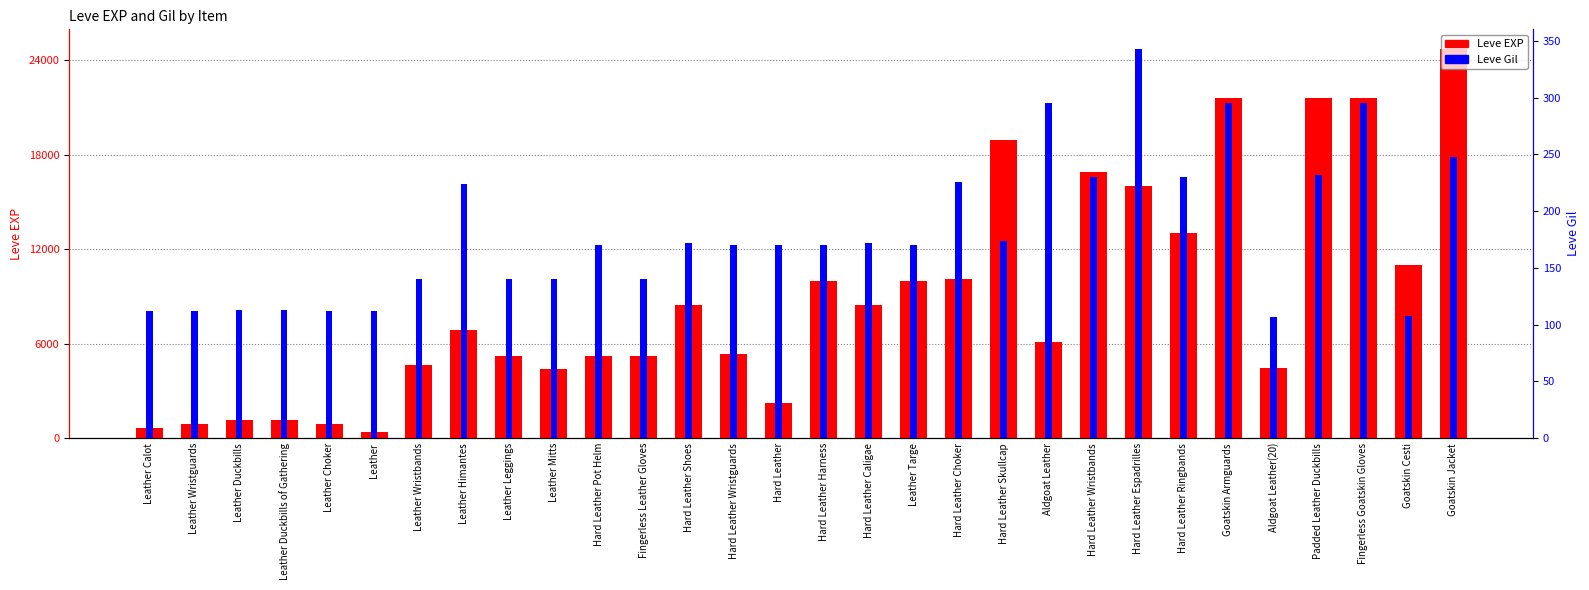

What is the difference between the second highest and second lowest values in the Leve EXP series?

20970